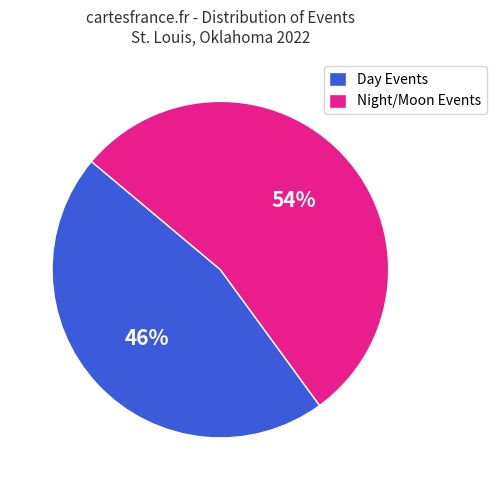

True or false: Night/Moon Events accounts for 60% of the total.

False